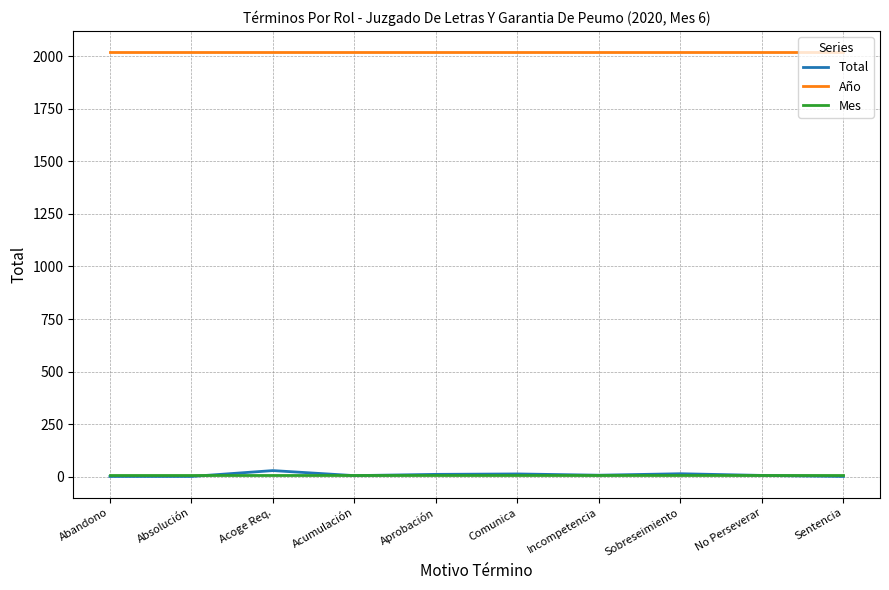

Which series has the largest total across all categories?

Año